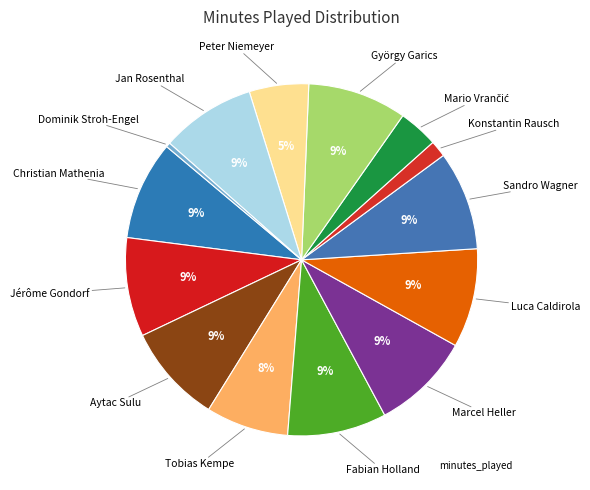

To the nearest percent, what is the average slice percentage?

7%